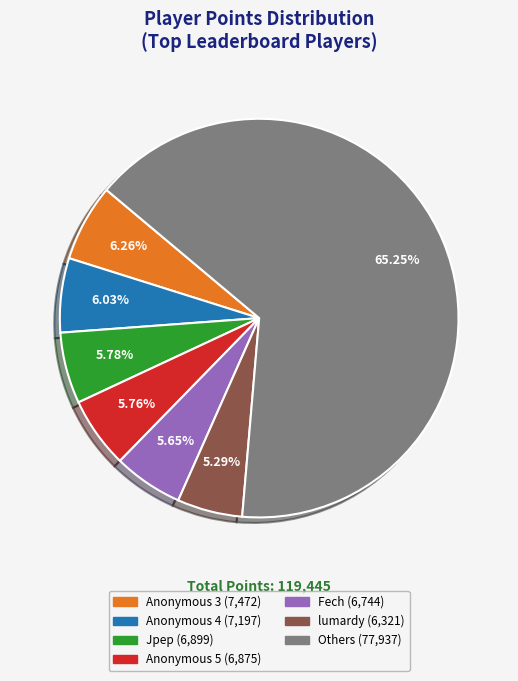

Is there any slice that represents more than half of the pie?

Yes